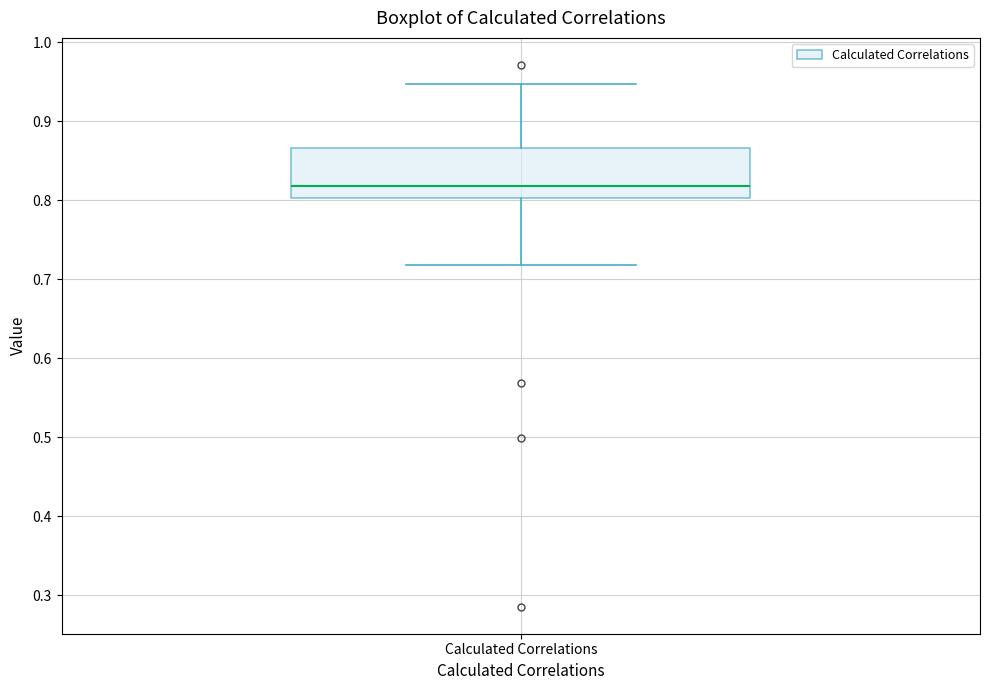

Where does the lower whisker of the box for Calculated Correlations end on the y-axis? The values are not printed on the chart, so give them approximately, as read against the axis.

0.72